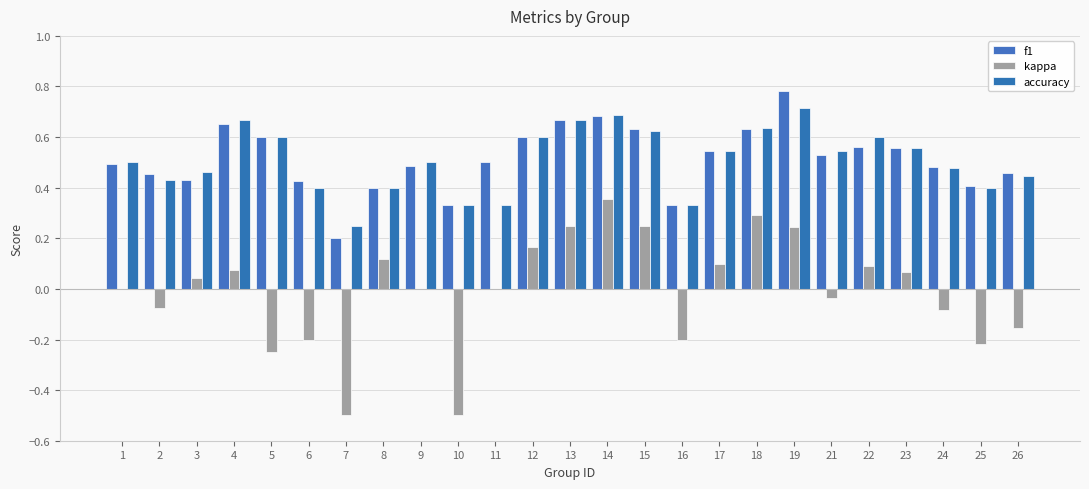

What is the average value of the f1 series?

0.5